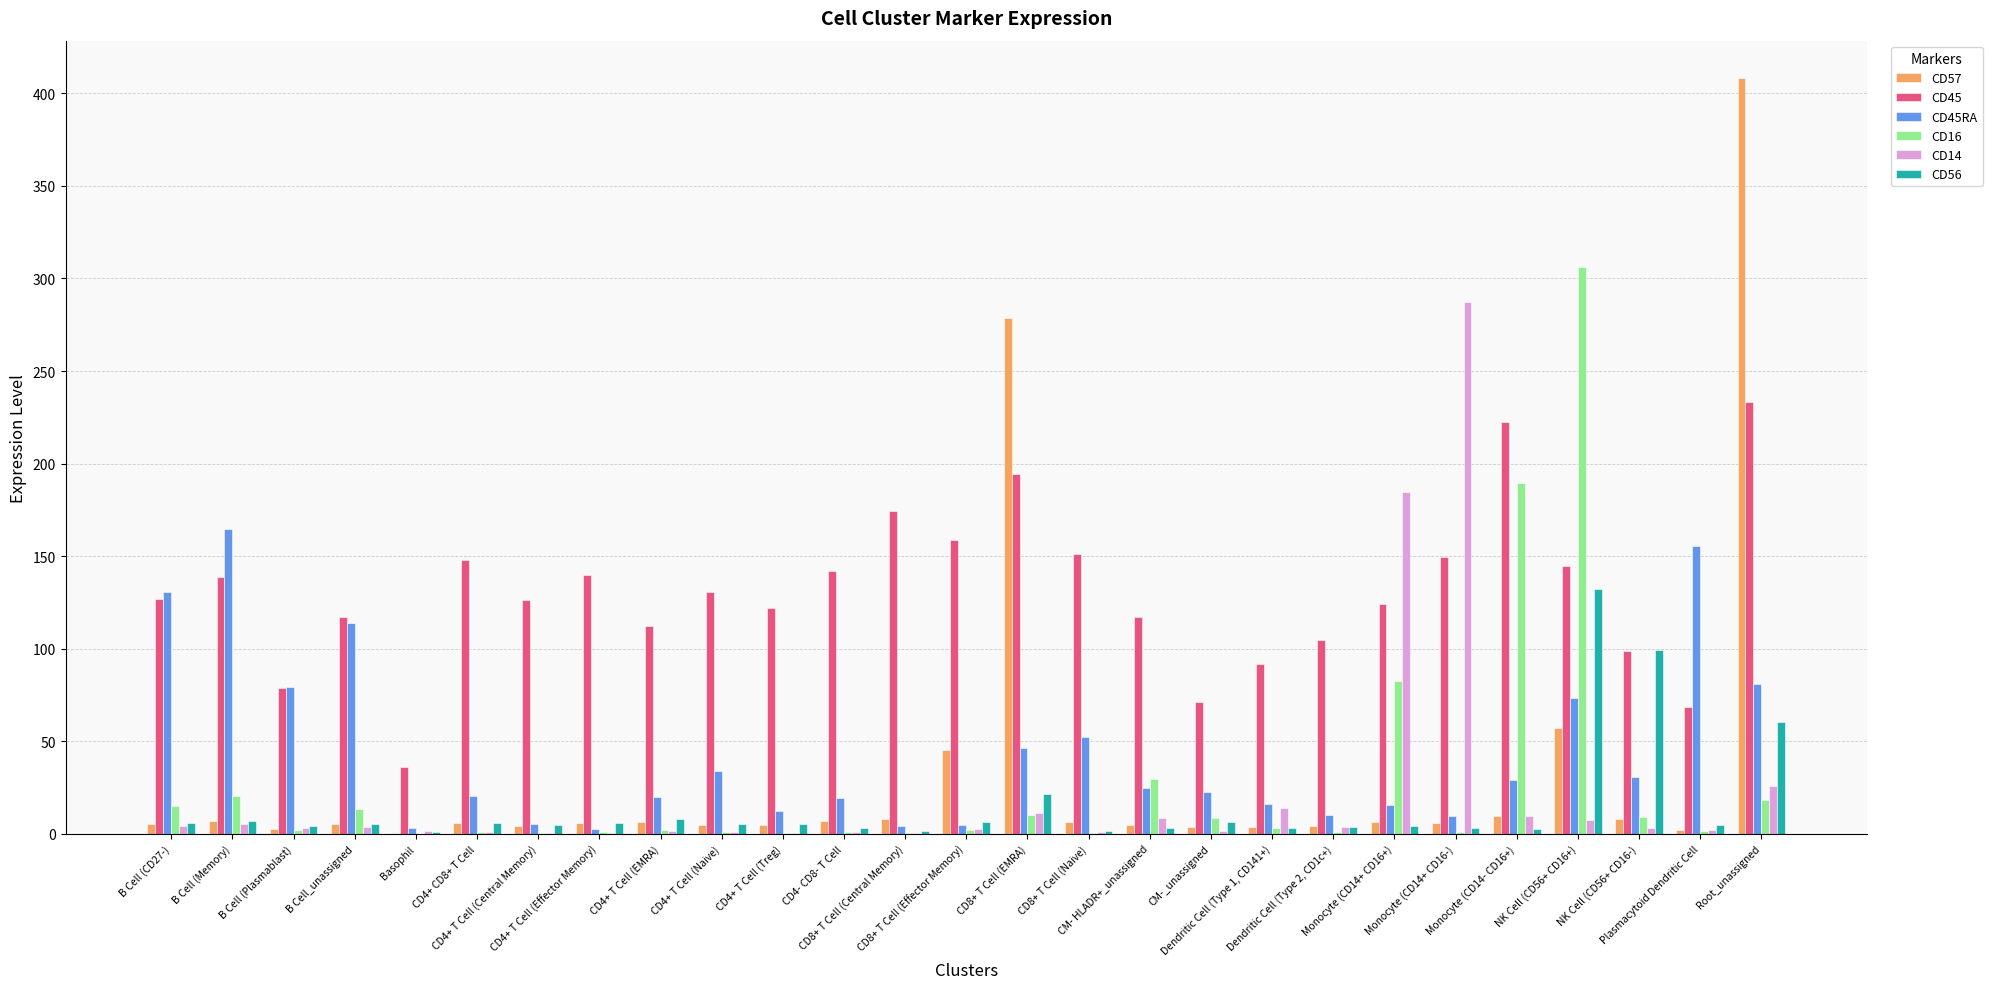

What is the spread (max minus min) of values at CD4+ CD8+ T Cell?

147.4